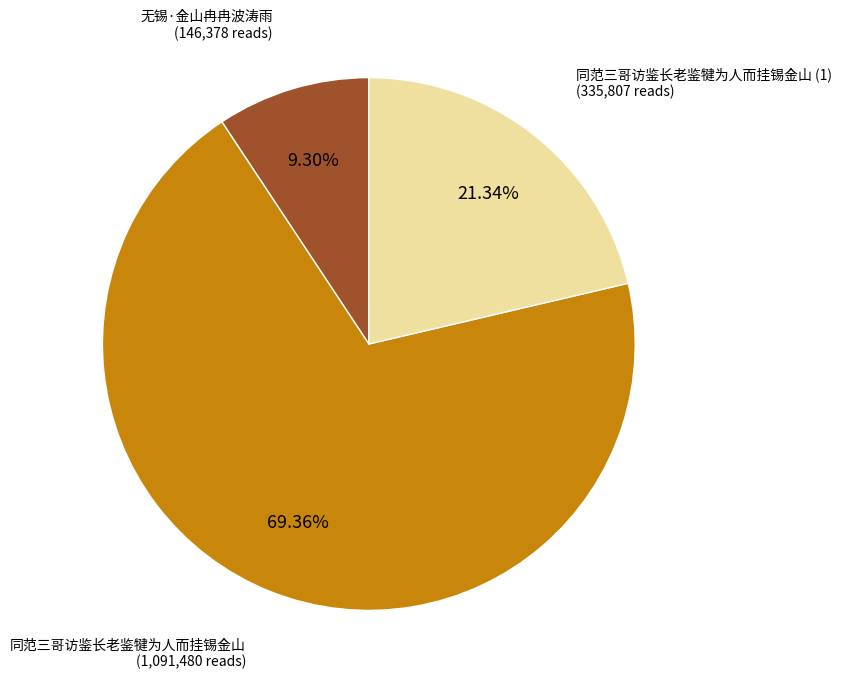

How many slices are in this pie chart?

3